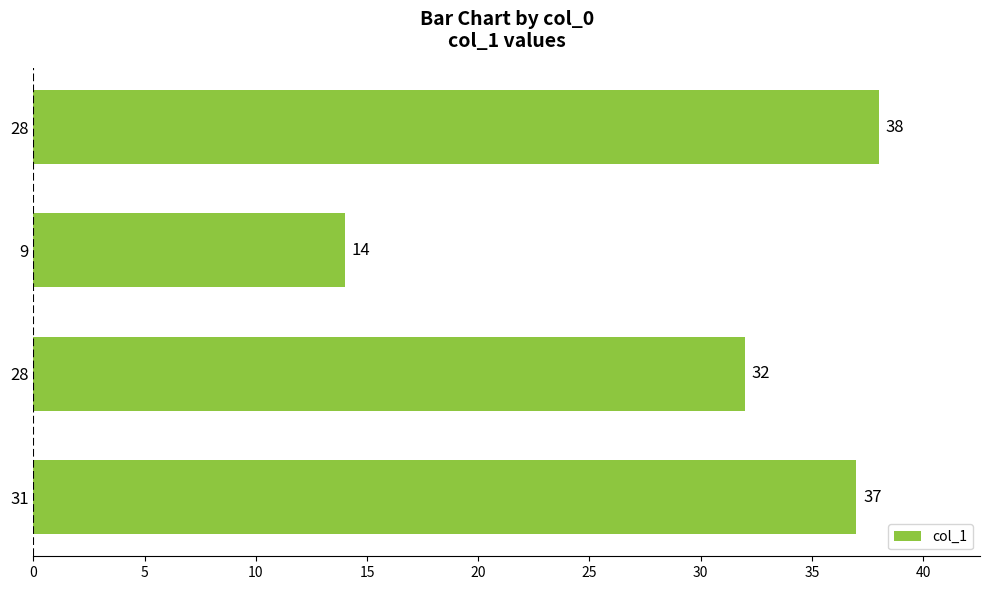

How many distinct data groups are displayed?

1